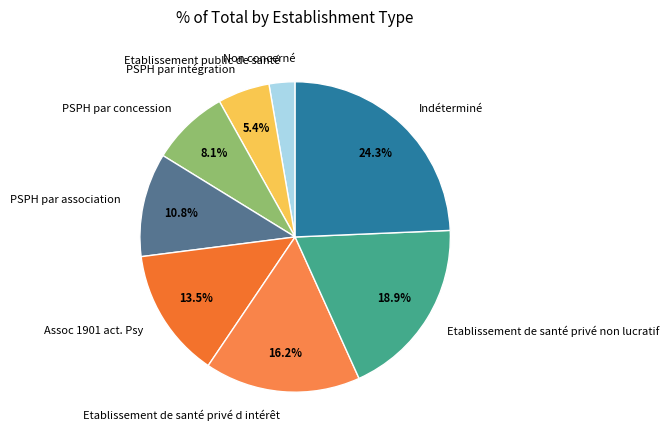

What is the largest slice in the pie chart?

Indéterminé